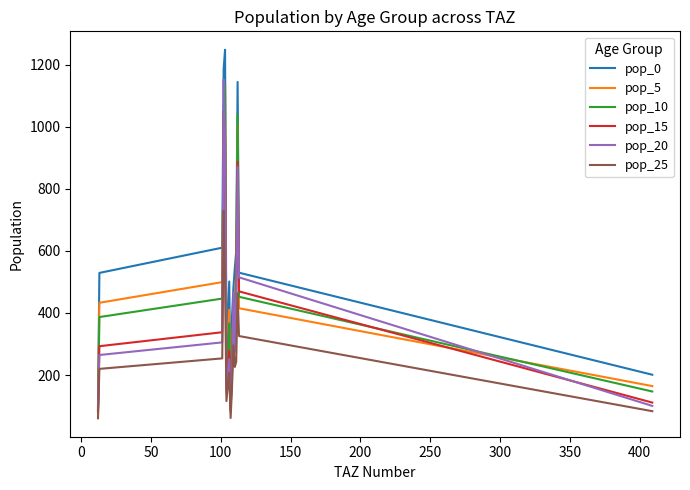

Count the number of data series in this chart.

6